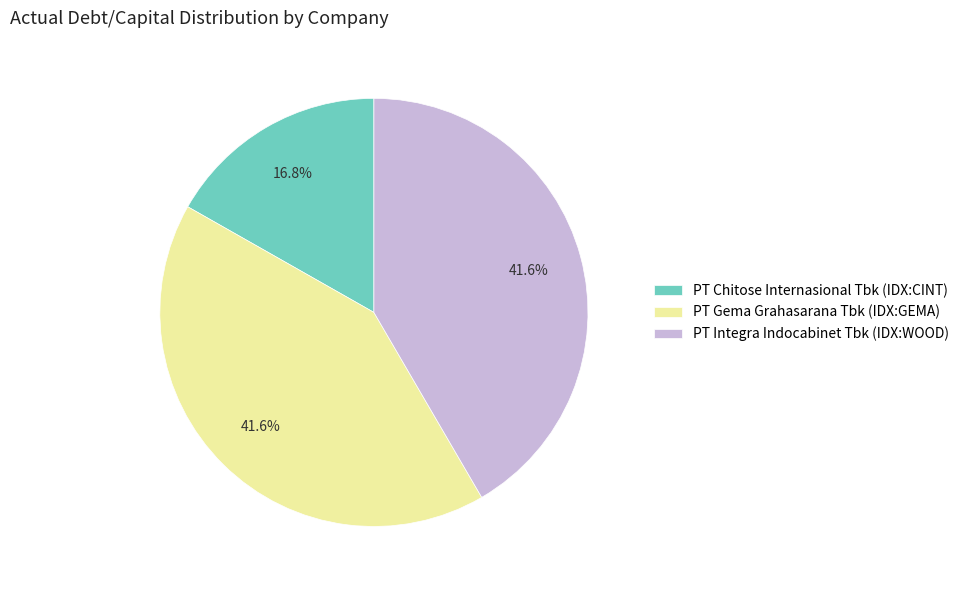

Do PT Integra Indocabinet Tbk (IDX:WOOD) and PT Chitose Internasional Tbk (IDX:CINT) together represent more than half of the pie?

Yes